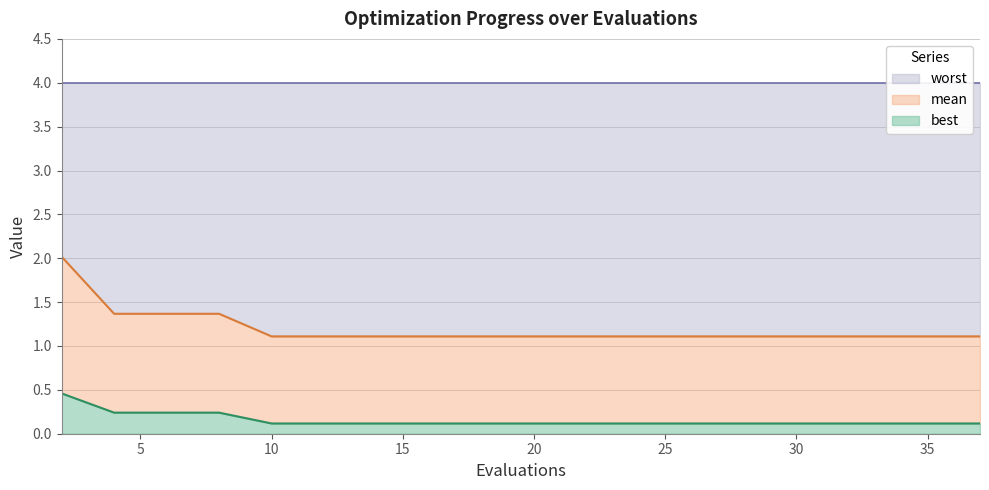

What is the maximum value for best?

0.5